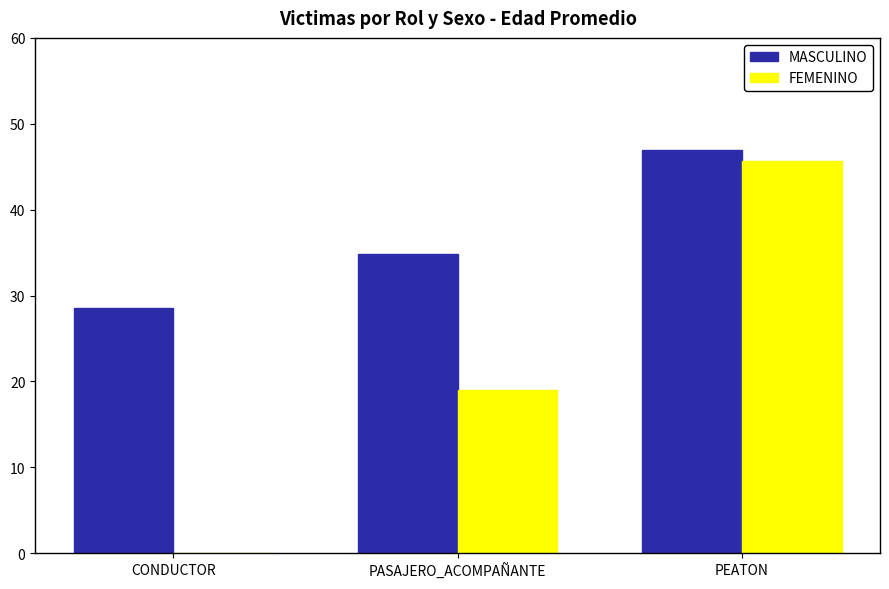

Reading right to left, transcribe all the data shown in this chart.

MASCULINO: PEATON=46.9	PASAJERO_ACOMPAÑANTE=34.8	CONDUCTOR=28.6
FEMENINO: PEATON=45.7	PASAJERO_ACOMPAÑANTE=19.0	CONDUCTOR=0.0